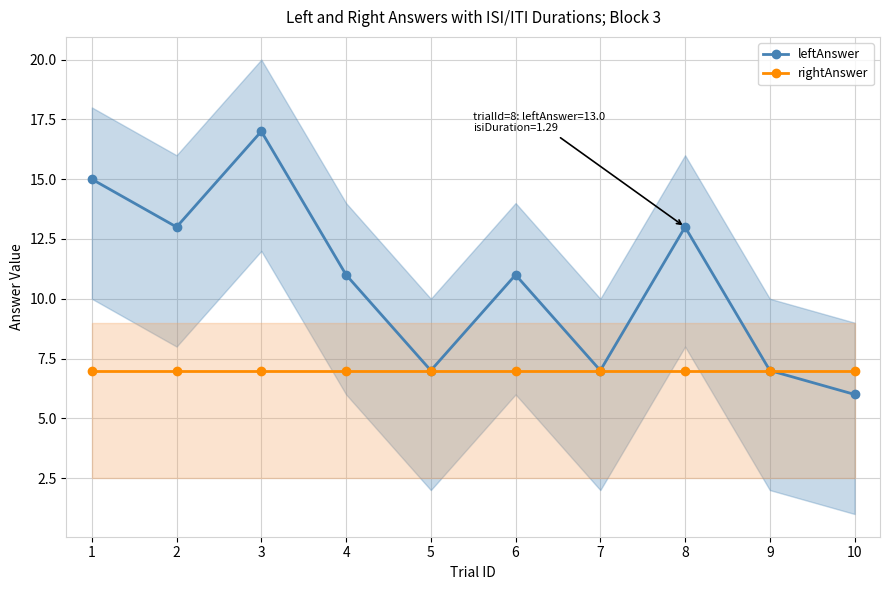

Count the number of data series in this chart.

2